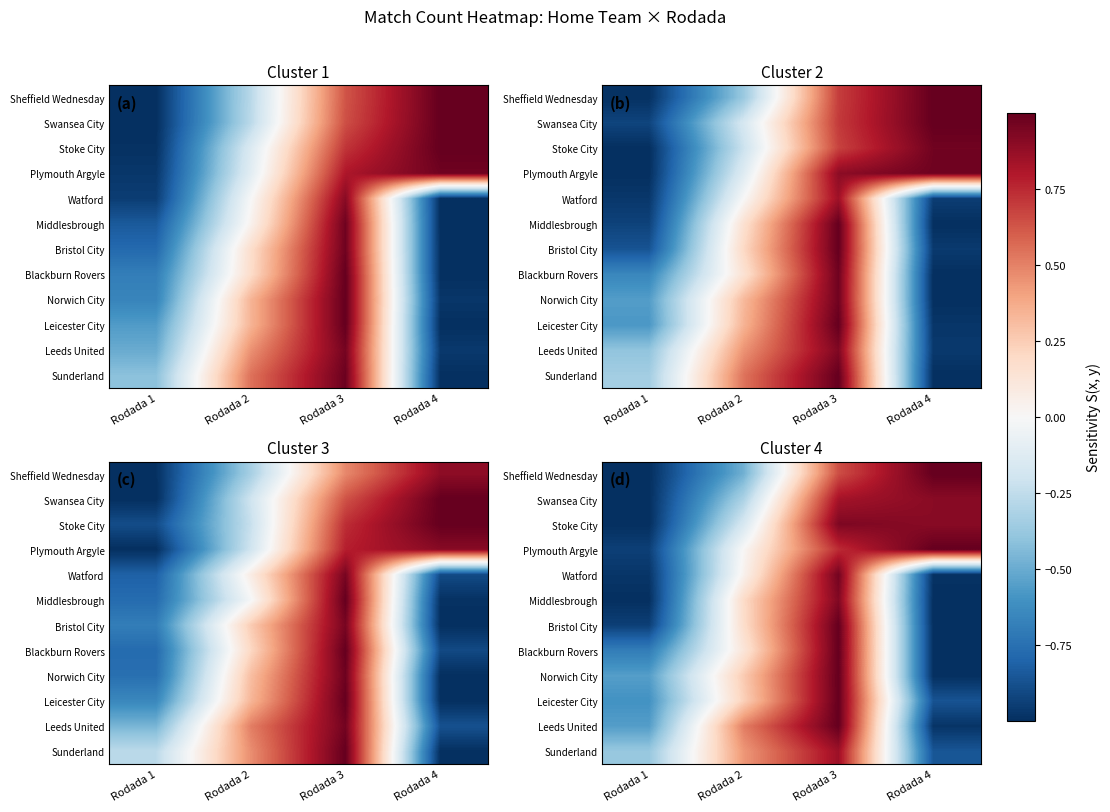

How many categories are shown in the chart?

4